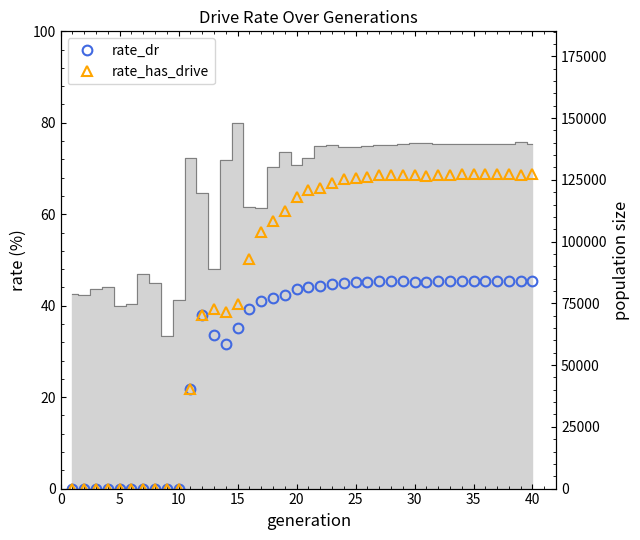

Rank the series by their average value, from highest to lowest.

rate_has_drive, rate_dr